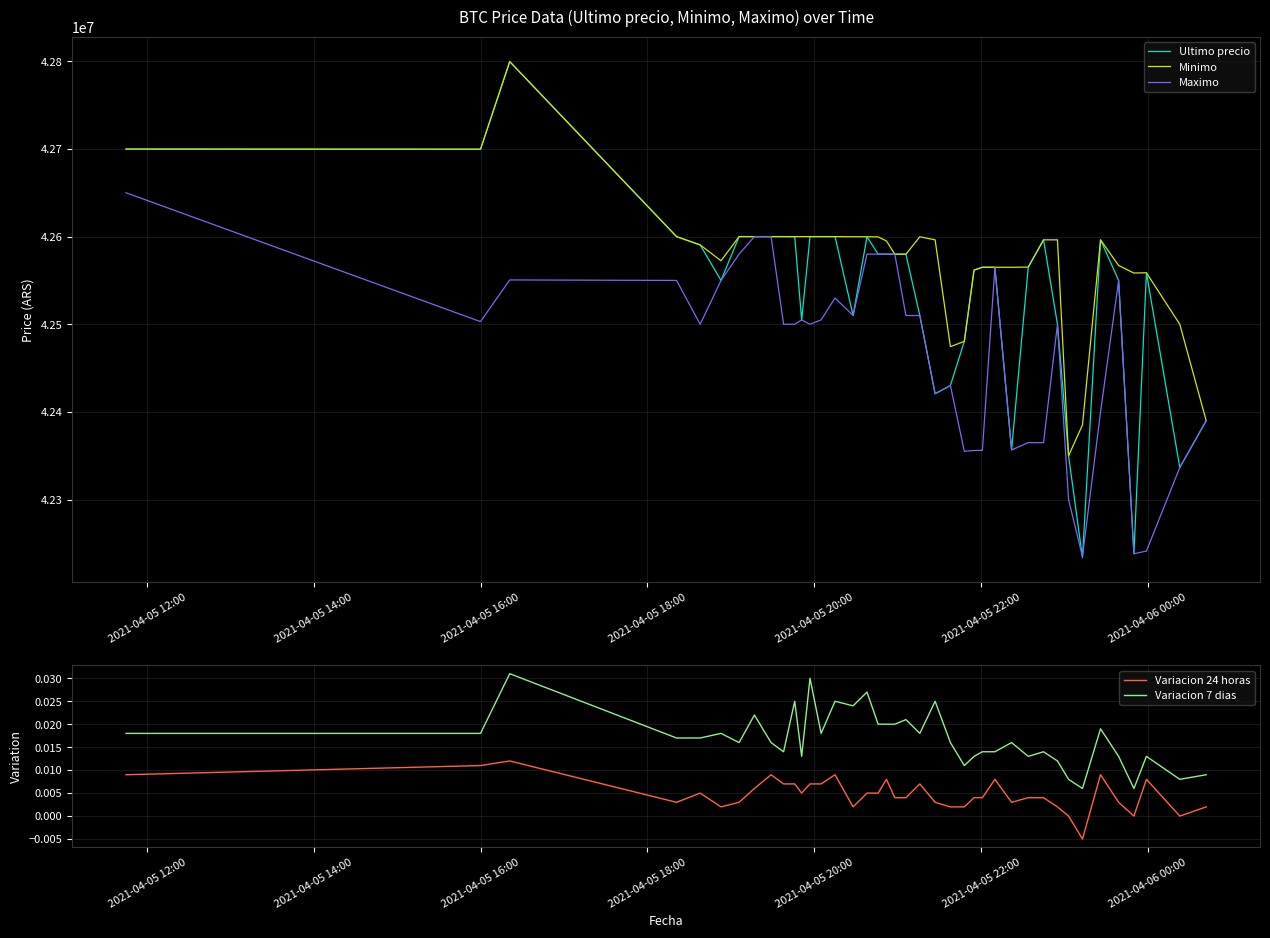

True or false: Variacion 24 horas and Variacion 7 dias cross at least once.

False